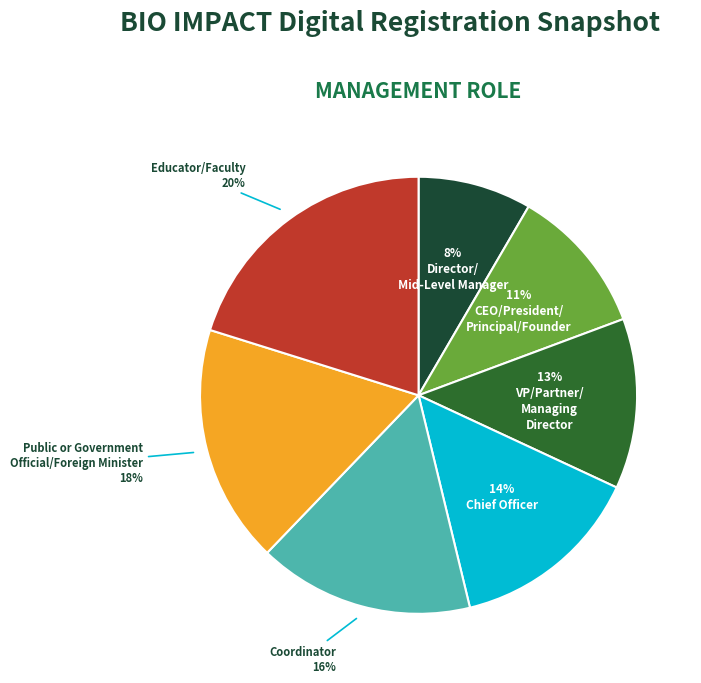

To the nearest percent, what is the difference between the largest and smallest slice percentages?

12%